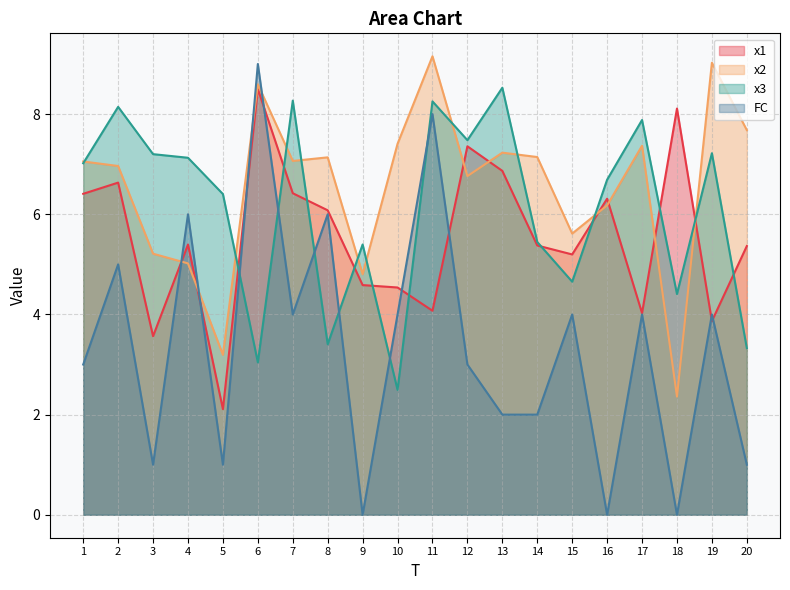

The value of x1 at 7 is 3.1. True or false?

False